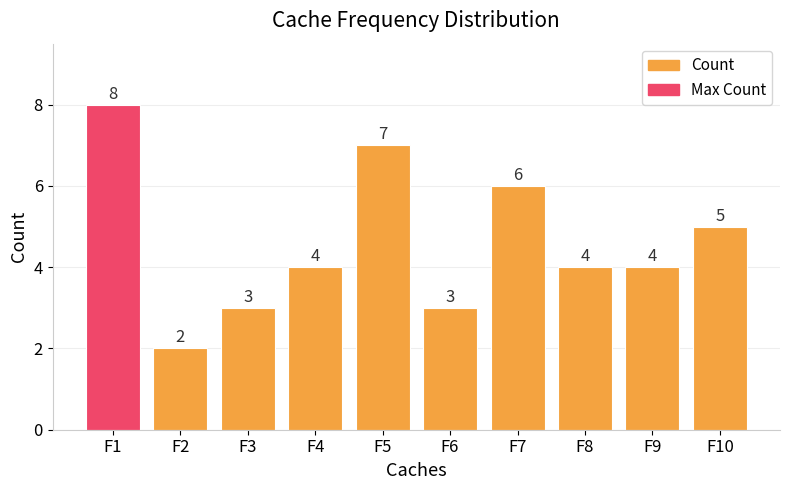

Reading right to left, transcribe all the data shown in this chart.

5	4	4	6	3	7	4	3	2	8